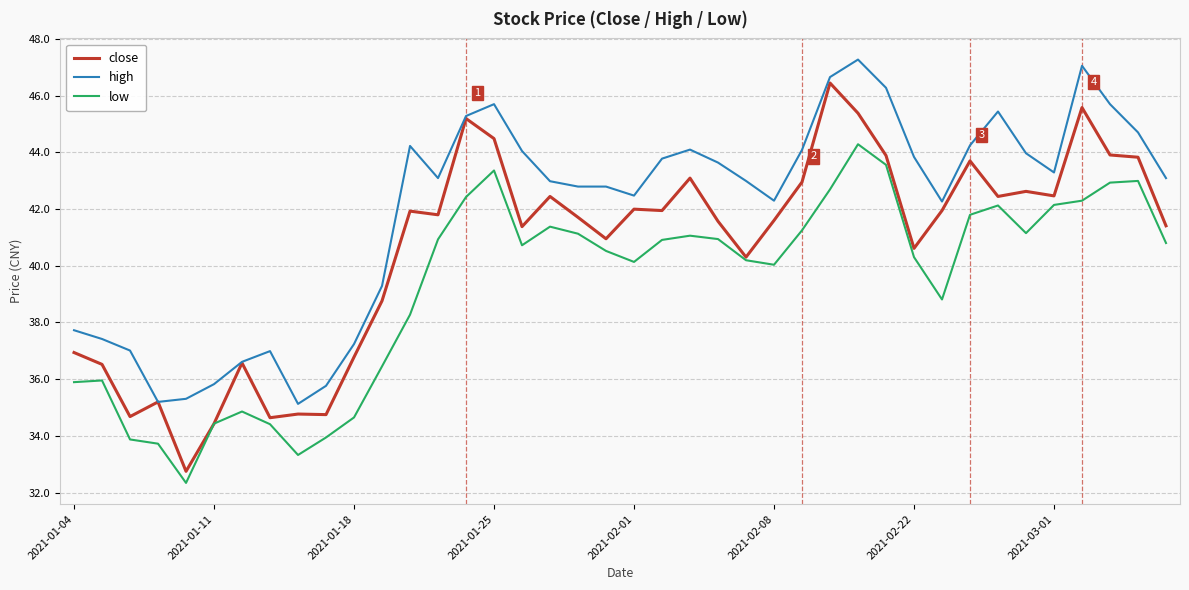

Rank the series by their average value, from lowest to highest.

low, close, high